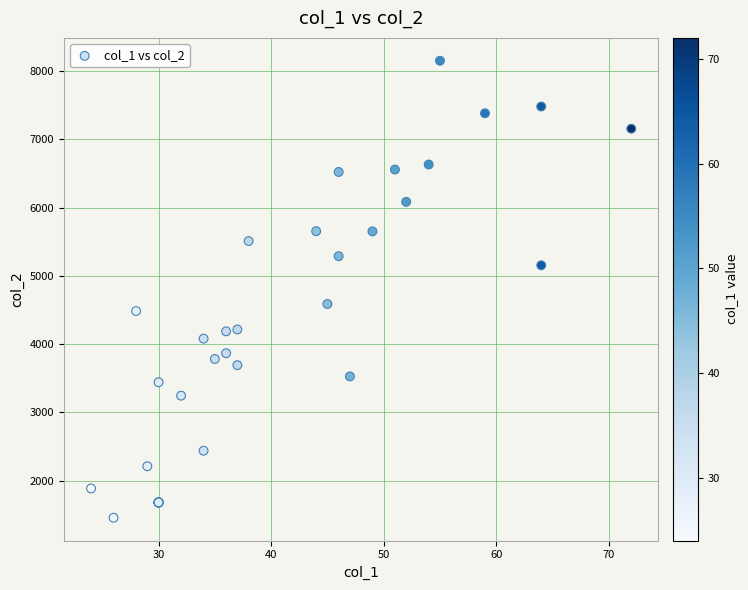

What Y value in the scatter plot is closest to 4805?

4589